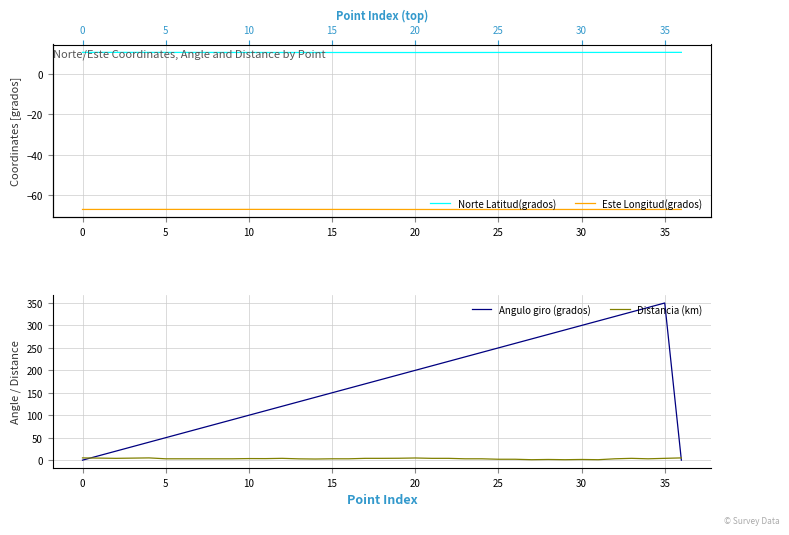

How many times do Distancia (km) and Angulo giro (grados) cross each other?

2